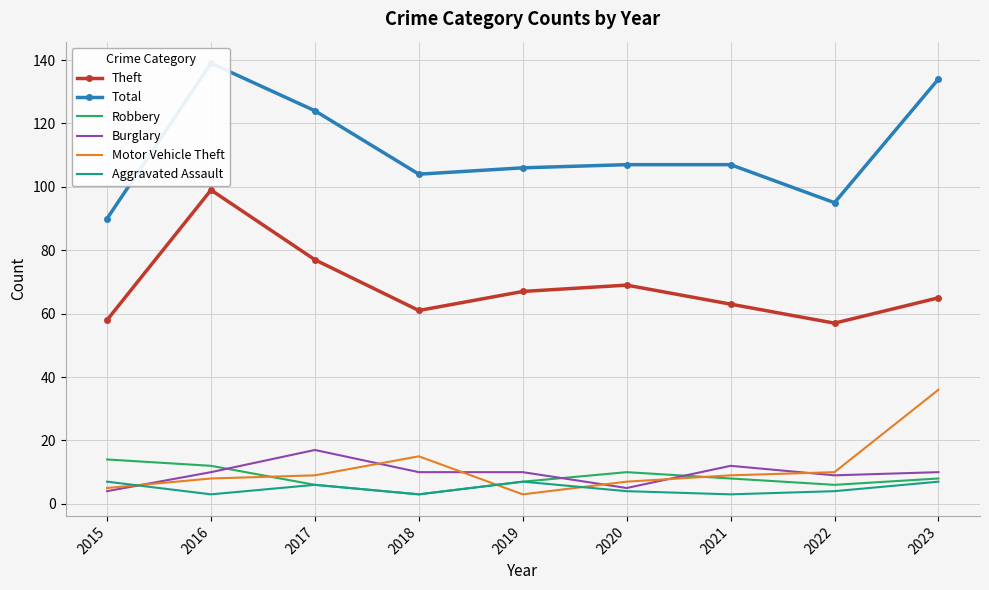

True or false: Total has more than 0 points higher than both neighbors.

True